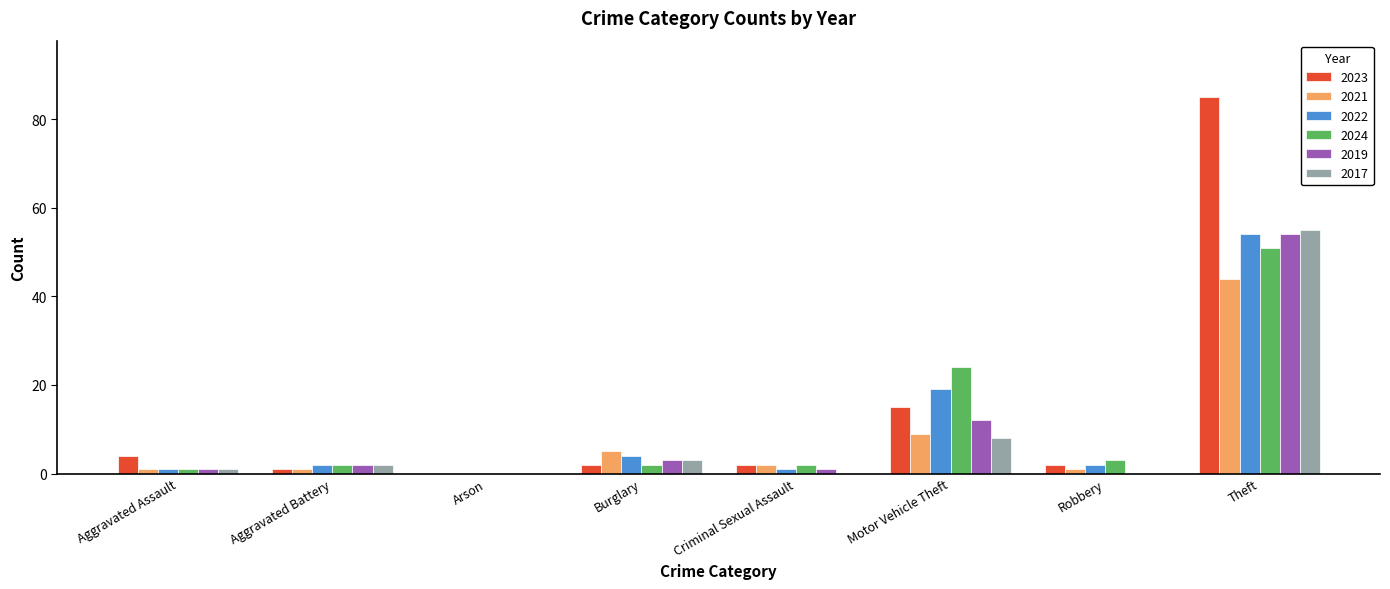

How many groups of bars are there?

8